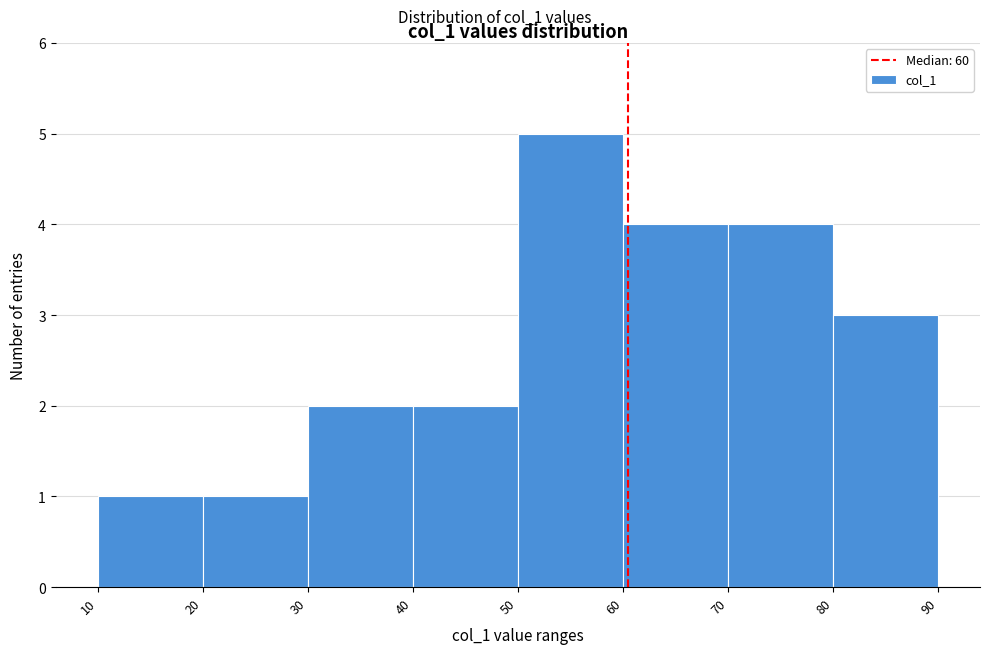

Reading left to right, list every bar in this chart as the range it spans on the x-axis followed by its height. The values are not printed on the chart, so give them approximately, as read against the axis.

10 to 20: 1
20 to 30: 1
30 to 40: 2
40 to 50: 2
50 to 60: 5
60 to 70: 4
70 to 80: 4
80 to 90: 3